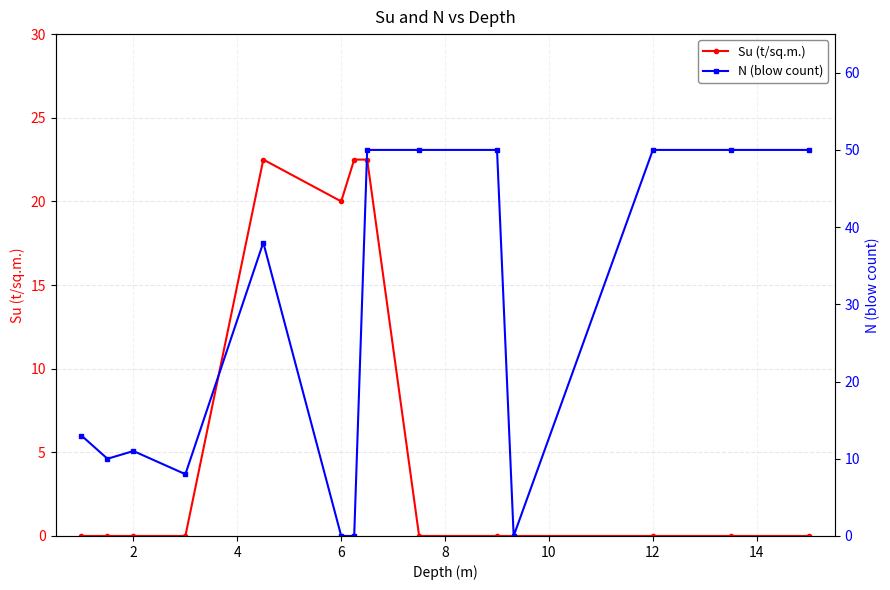

The value of N (blow count) at 9 is 50.0. True or false?

True